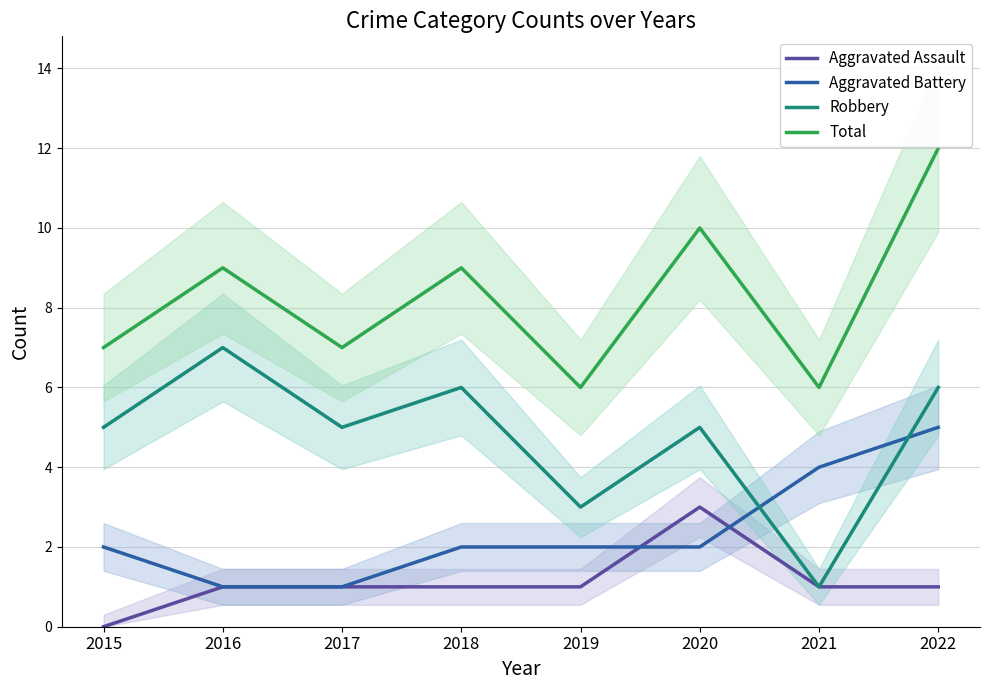

True or false: Aggravated Assault and Robbery intersect in this chart.

False